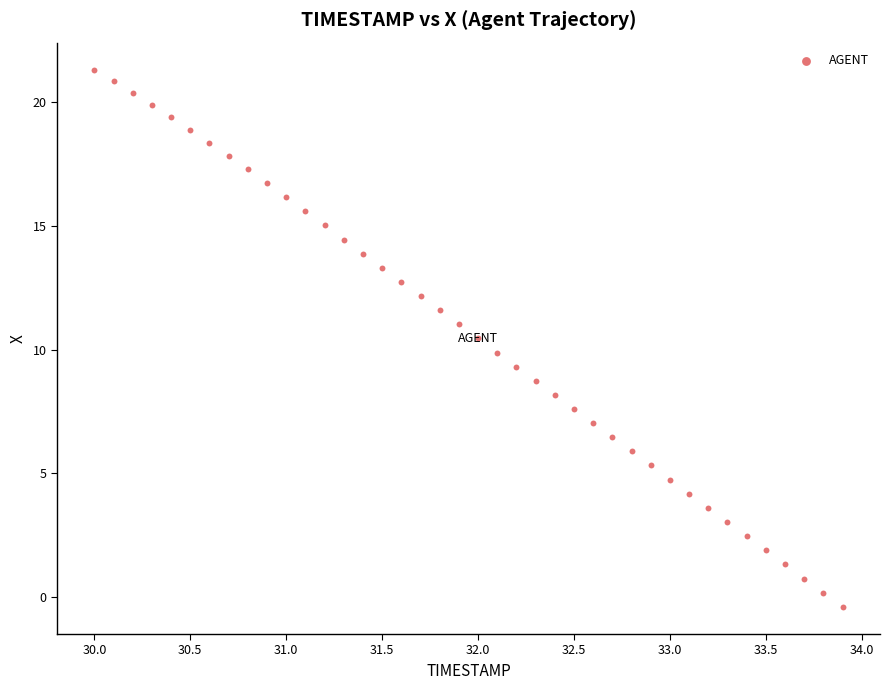

What is the range of X values (max minus min)?

3.9